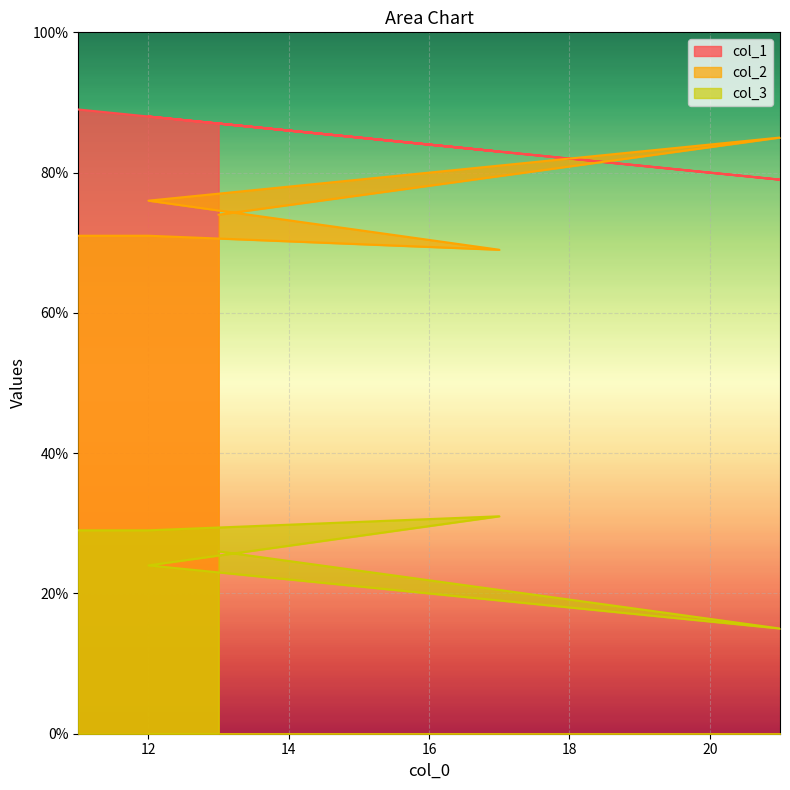

What is the minimum value shown in the chart?

15